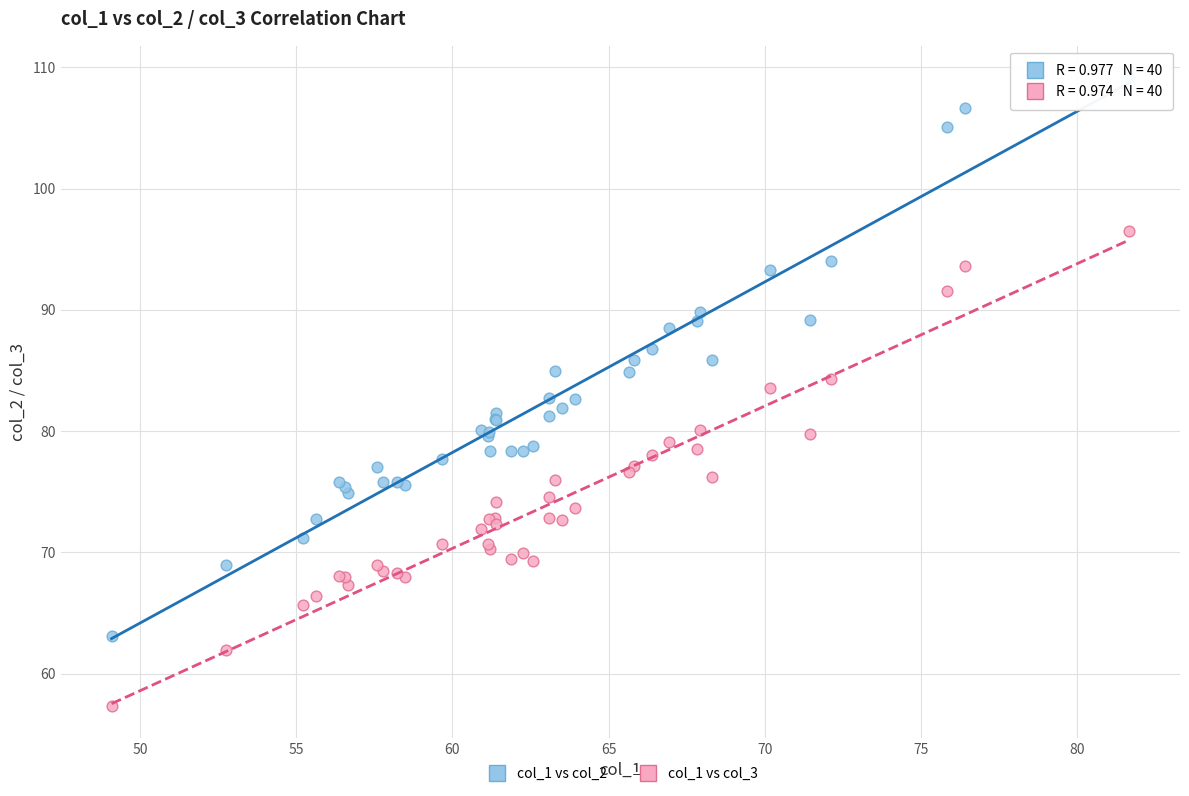

Which series reaches the minimum Y coordinate?

col_1 vs col_3